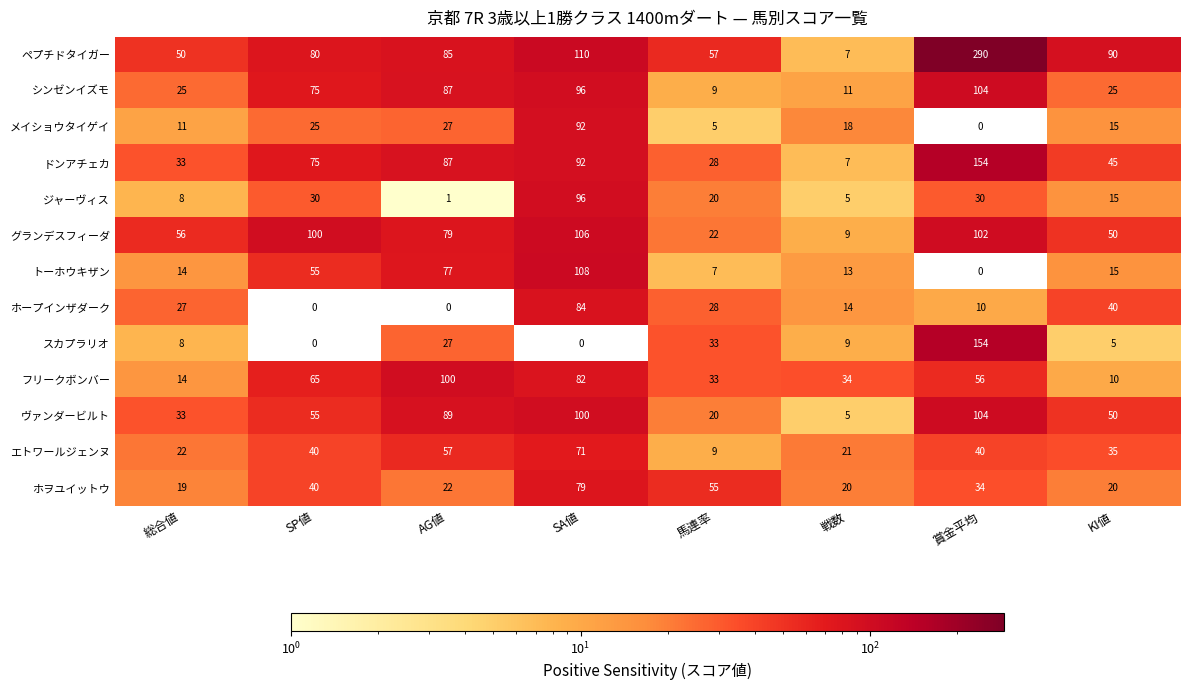

Where does the ジャーヴィス series first go above 20?

SP値